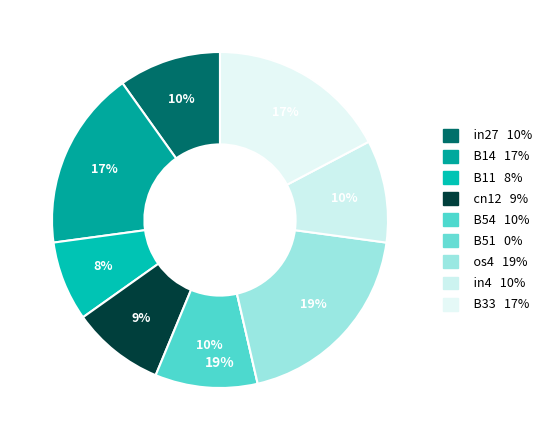

Does B54 represent more than half of the total?

No